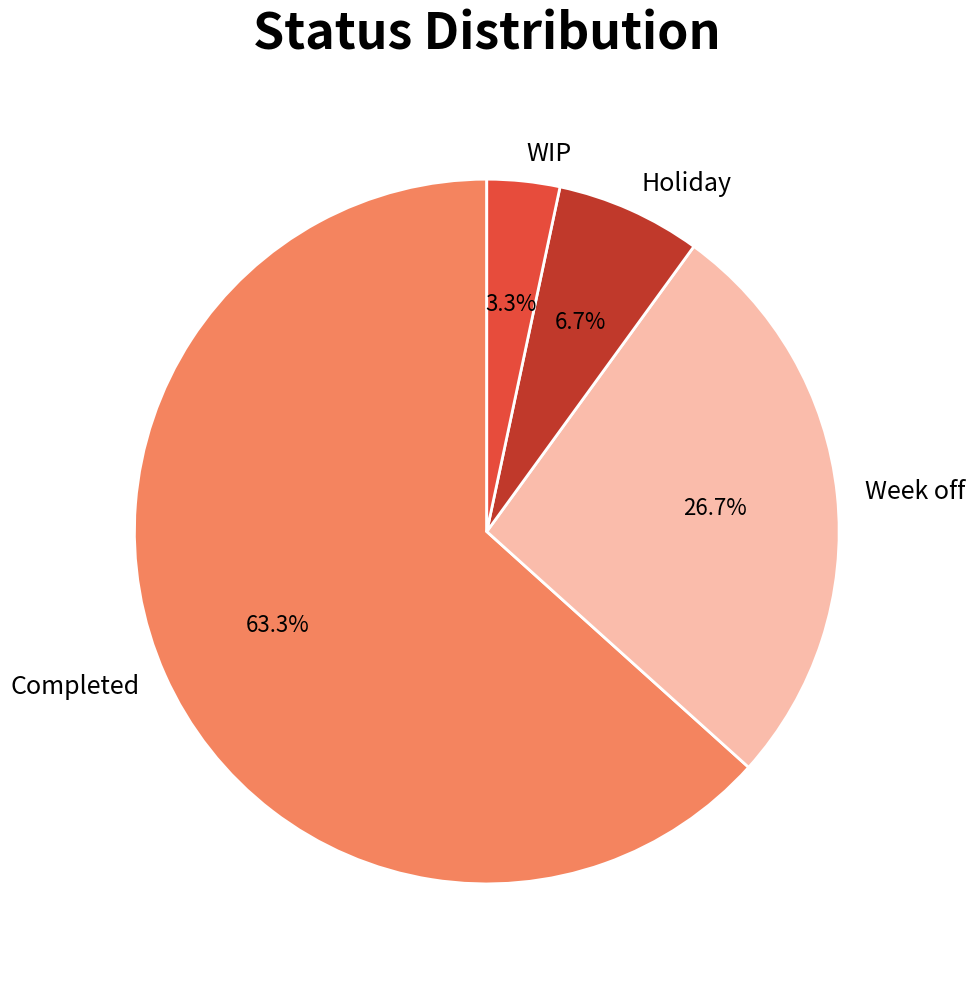

To the nearest percent, what is the difference between the WIP and Holiday slice percentages?

3%